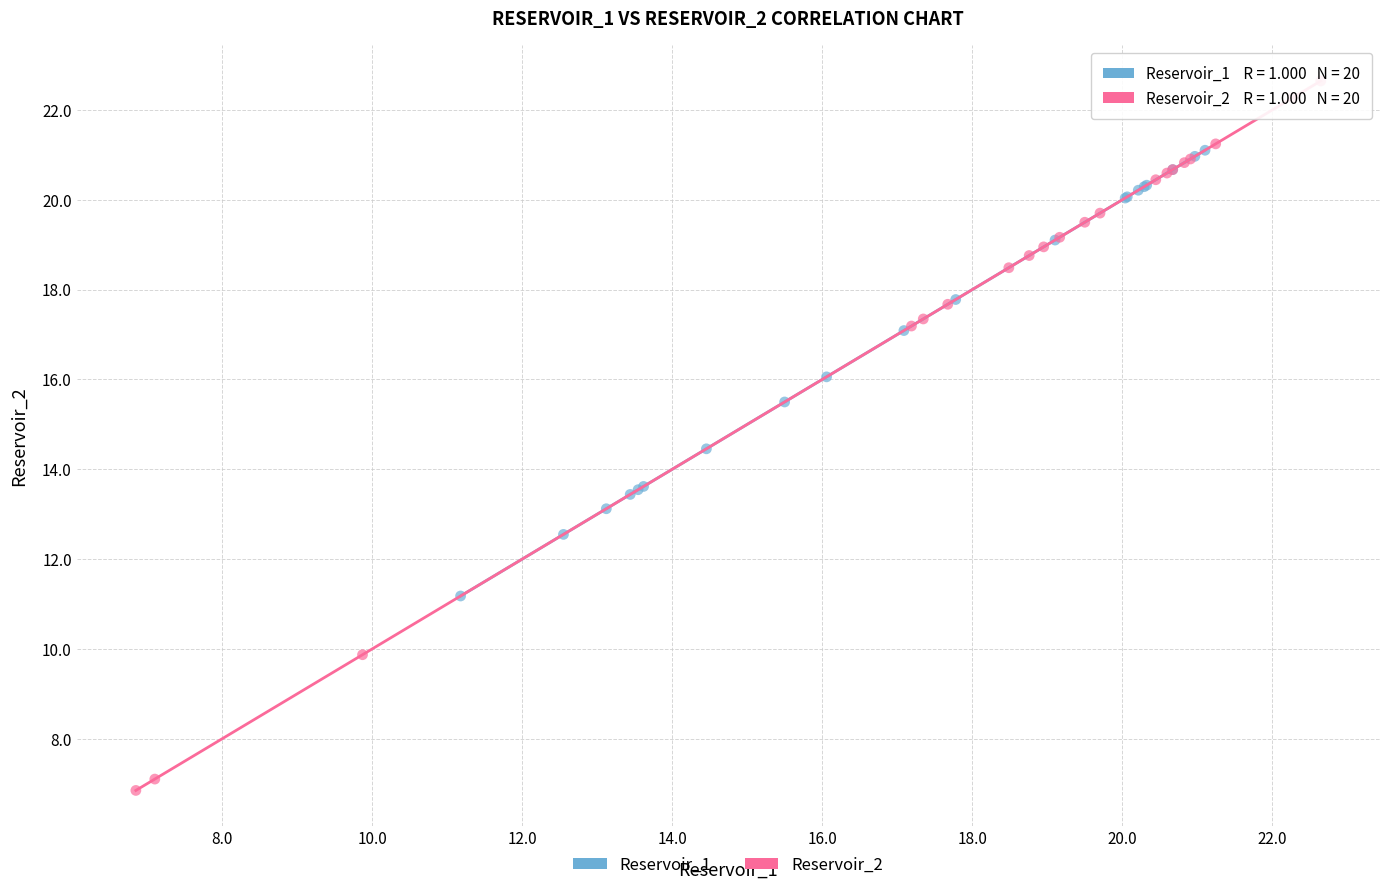

Which series contains the lowest Y value?

Reservoir_2